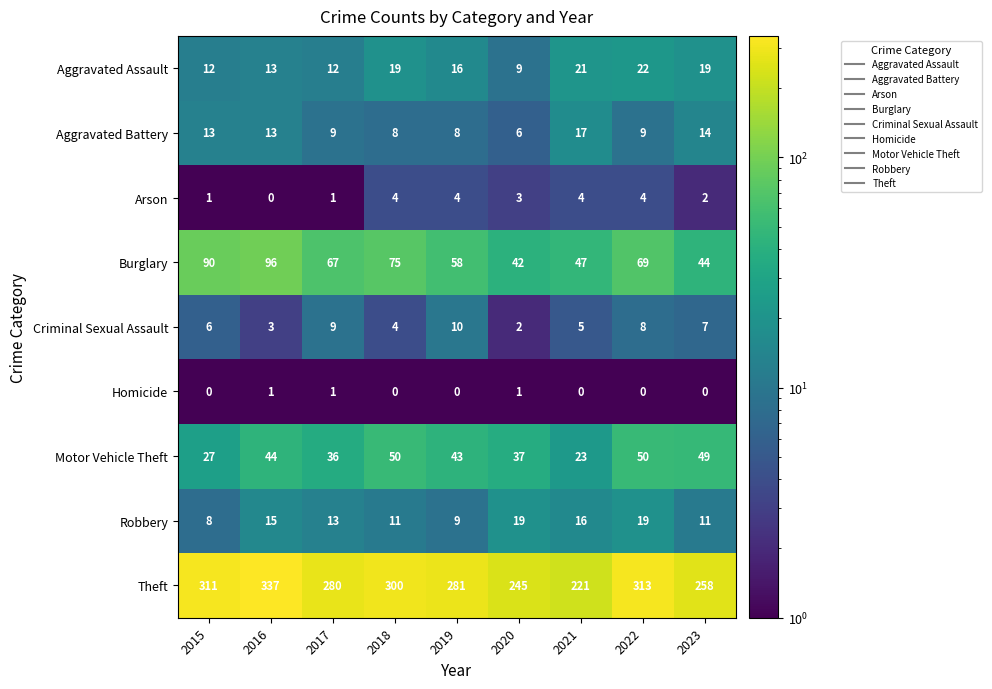

What is the difference between the second highest and second lowest values in the Burglary series?

46